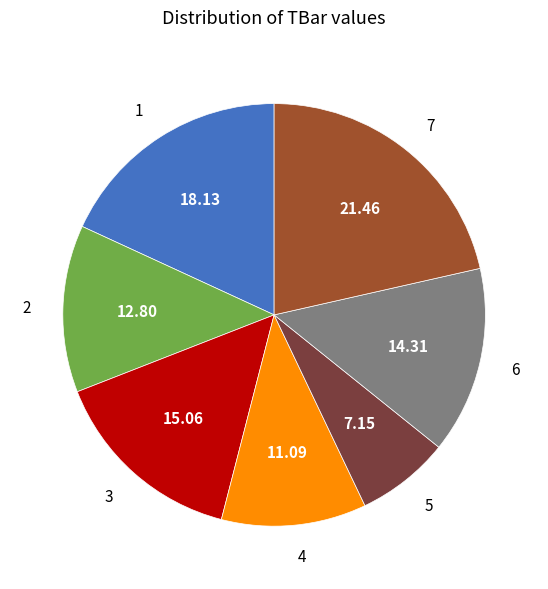

Combined, do 7 and 6 account for over 50%?

No